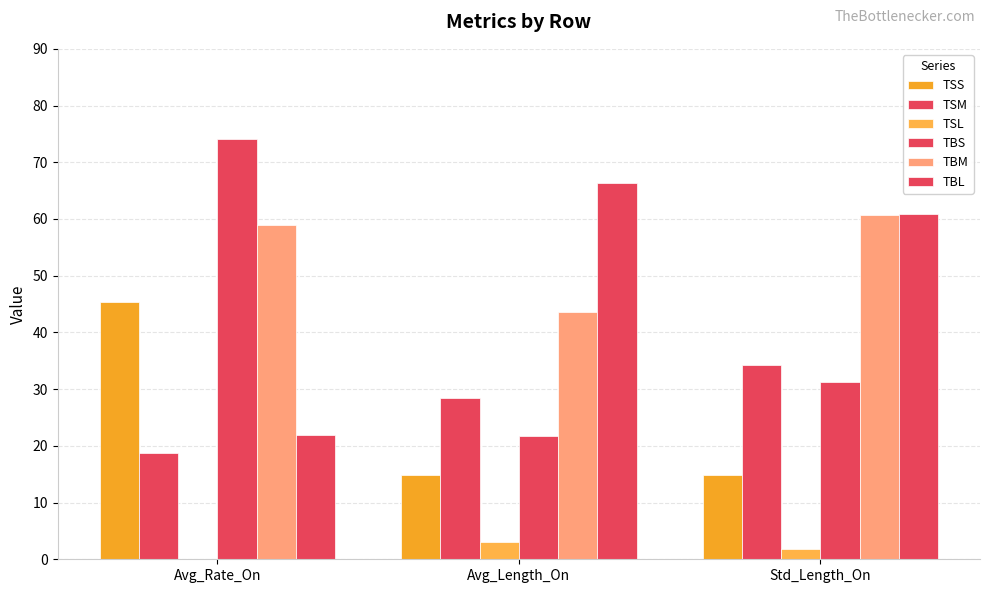

Rank the series at Avg_Length_On from highest to lowest value.

TBL, TBM, TSM, TBS, TSS, TSL